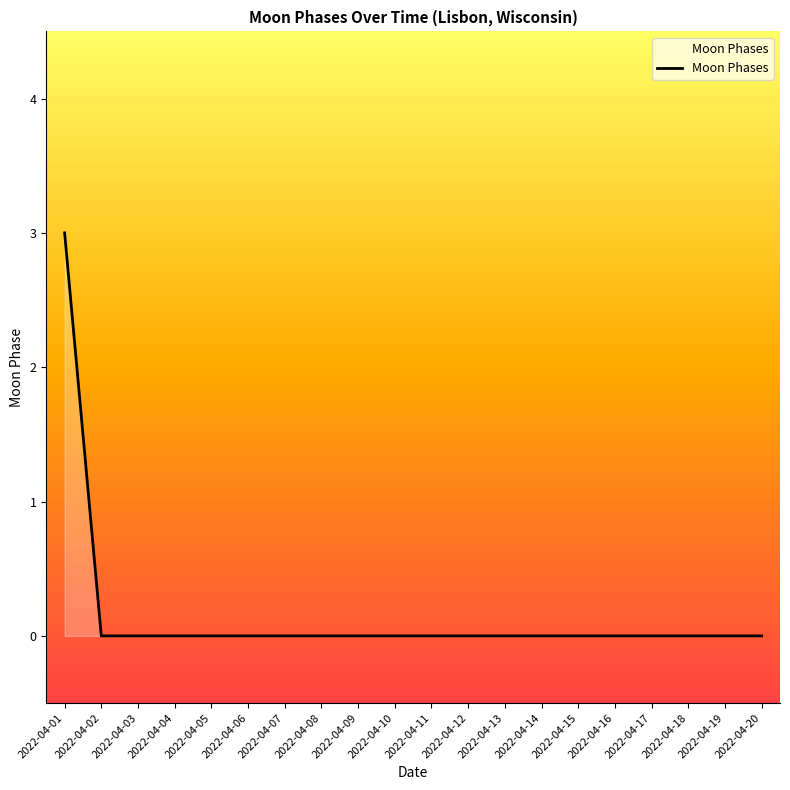

True or false: the data shows 0 at 2022-04-05.

True